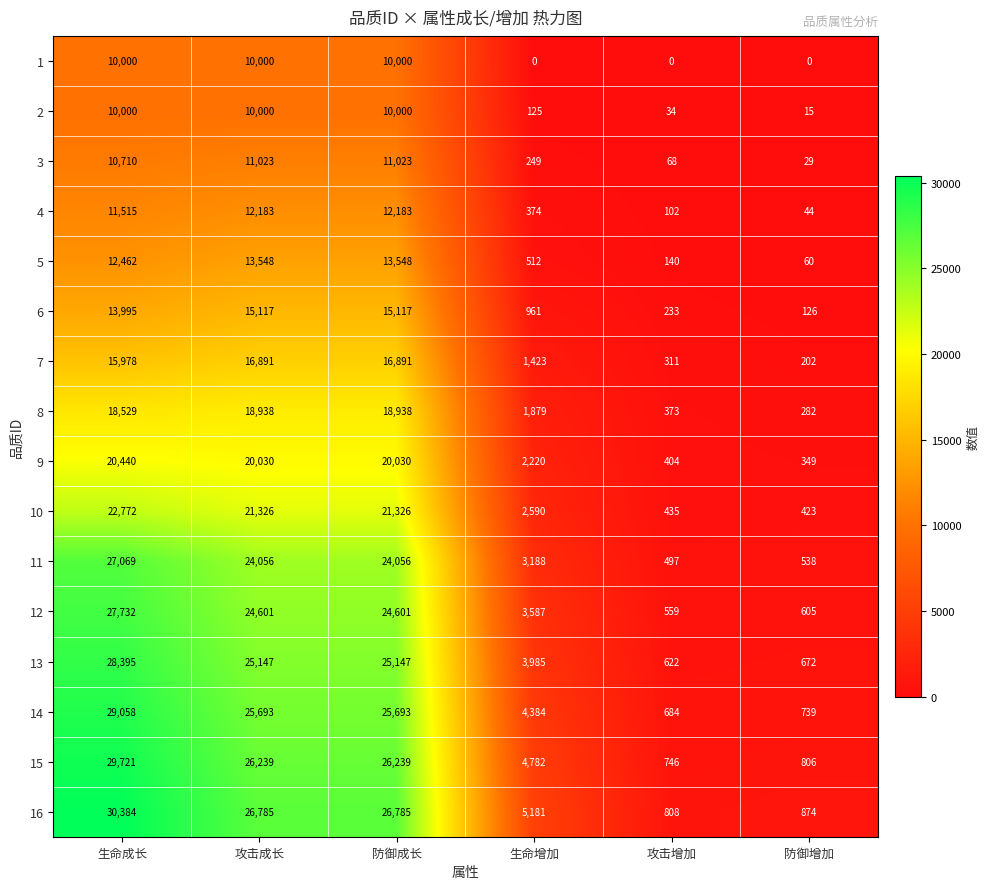

Between 攻击增加 and 防御增加, which series saw the biggest shift?

7